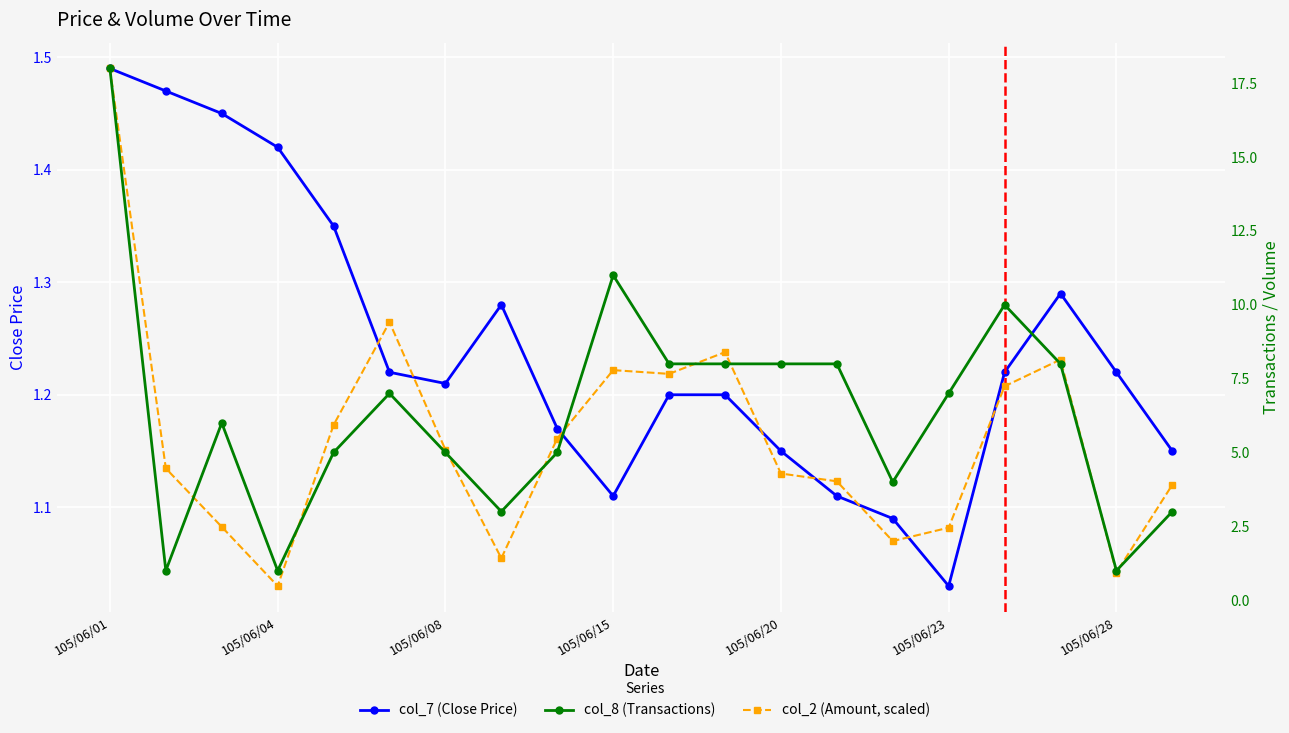

What is the difference between the second highest and second lowest values in the col_2 (Amount, scaled) series?

8.5